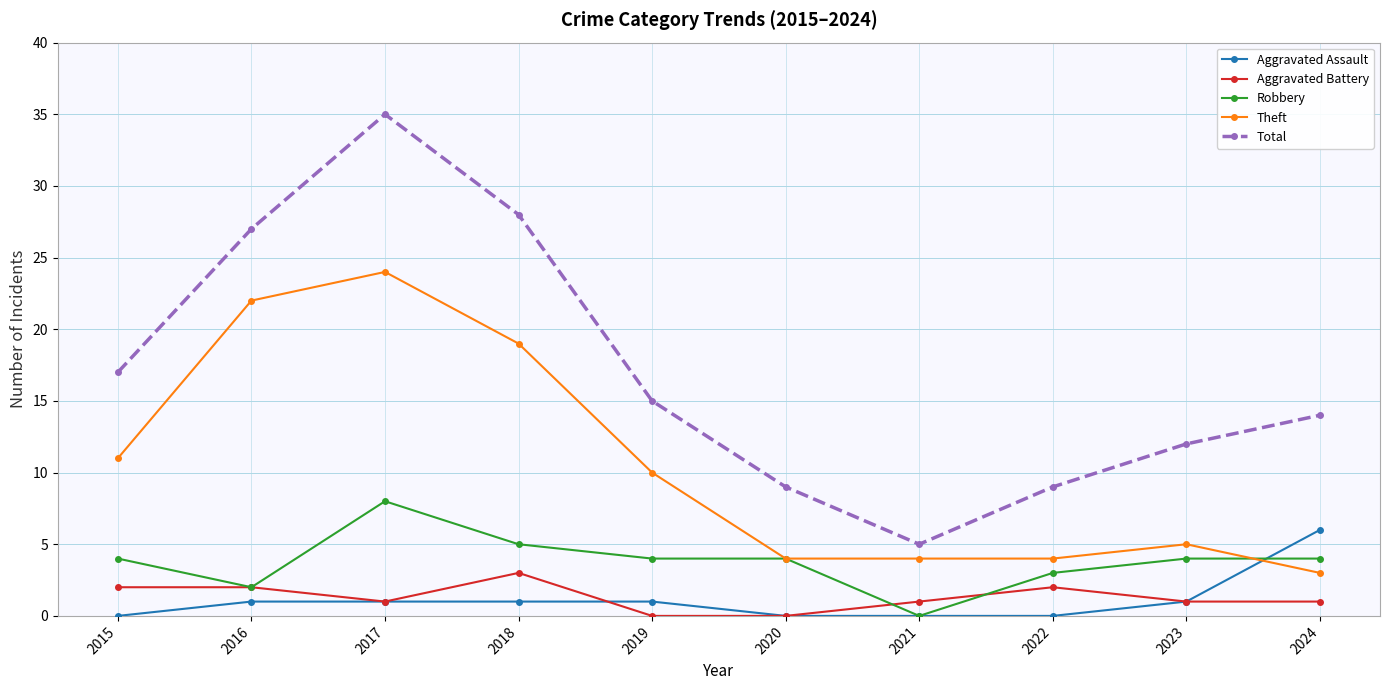

True or false: Aggravated Battery and Total cross at least once.

False